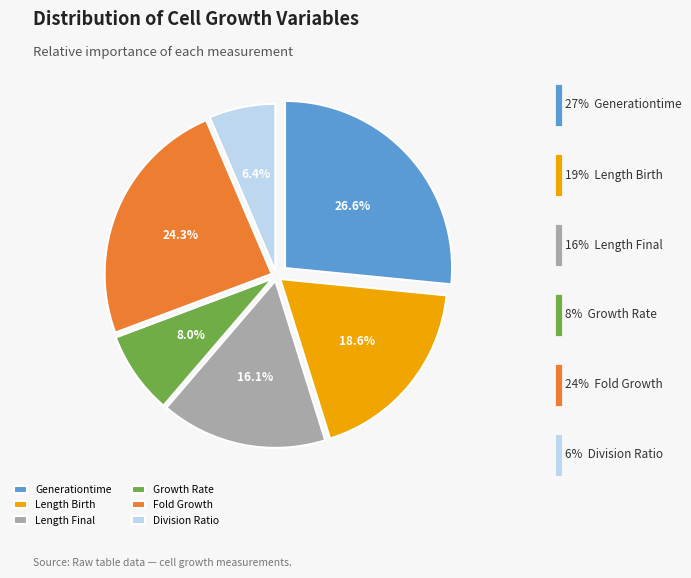

Does Length Final represent more than half of the total?

No